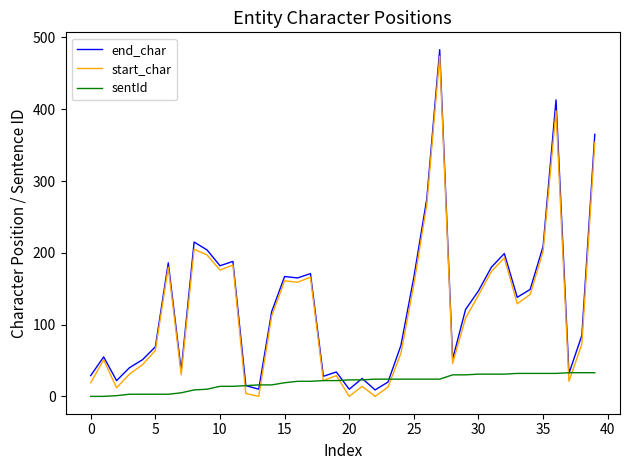

What is the highest value of the sentId series?

33